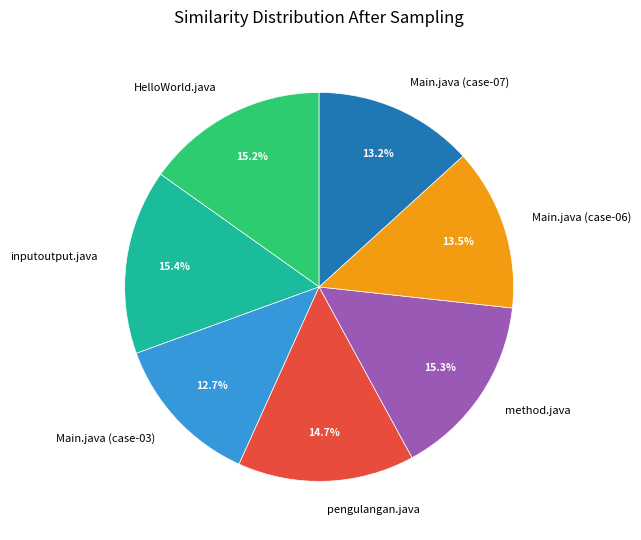

What is the smallest slice in the pie chart?

Main.java (case-03)